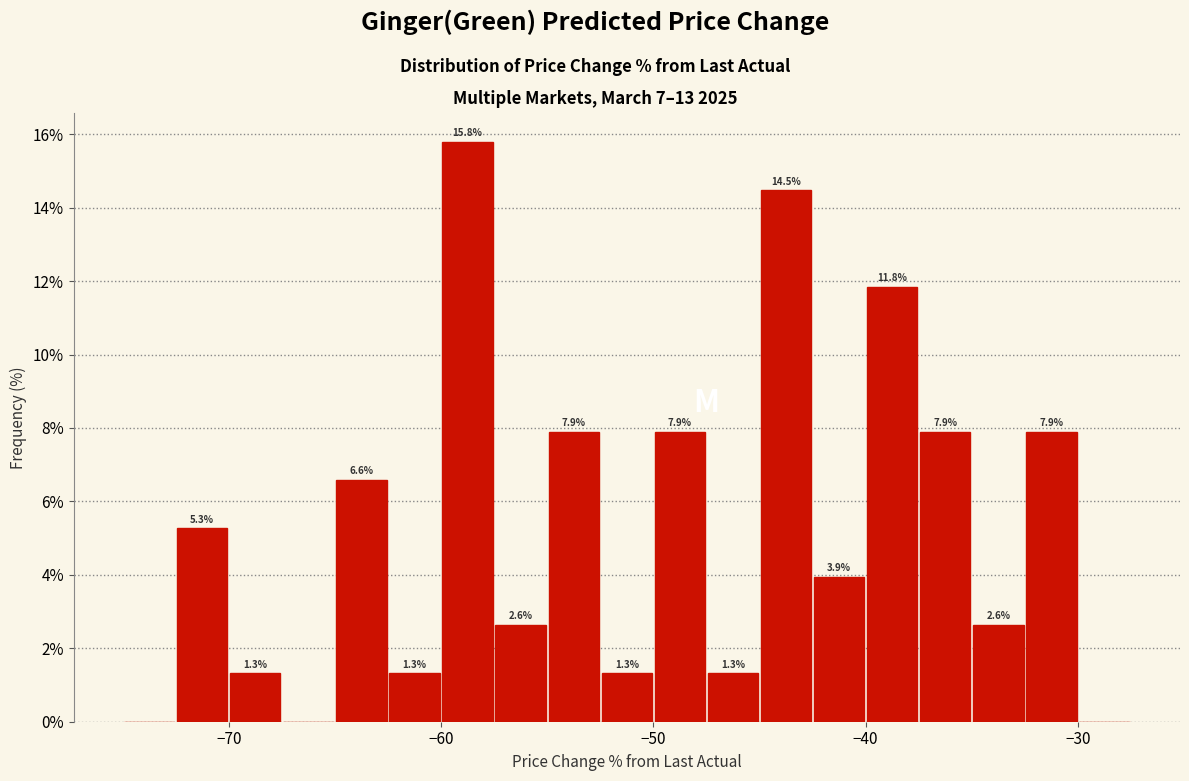

Around what value on the x-axis is the tallest bar? Give the approximate position of its centre, as read against the axis.

-59